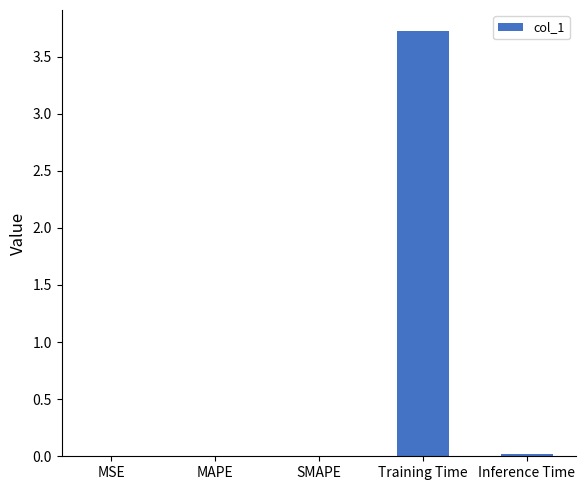

What is the sum of all values?

3.7